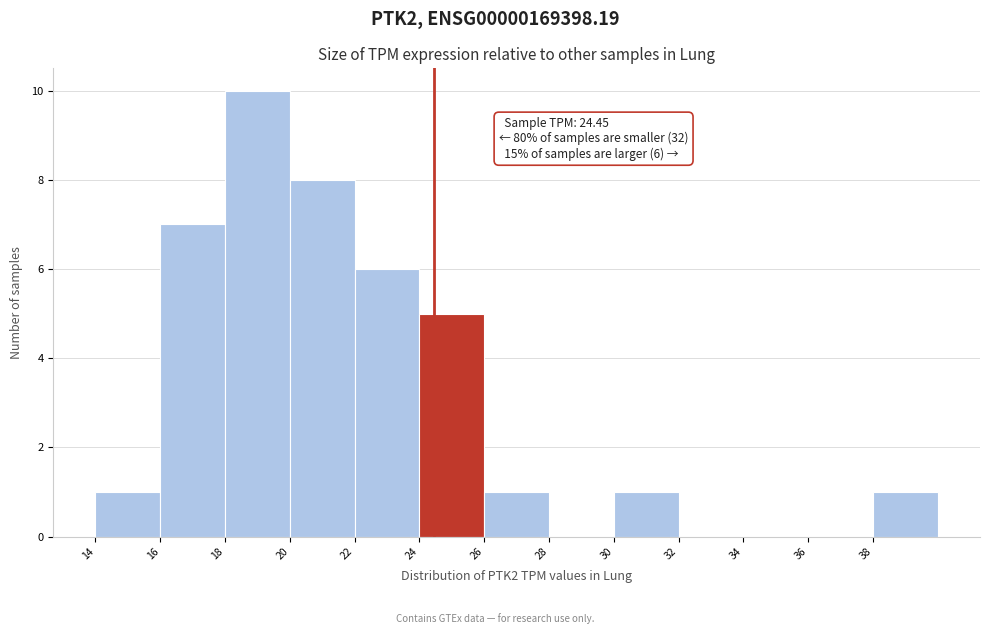

Which range on the x-axis has the tallest bar?

18 to 20